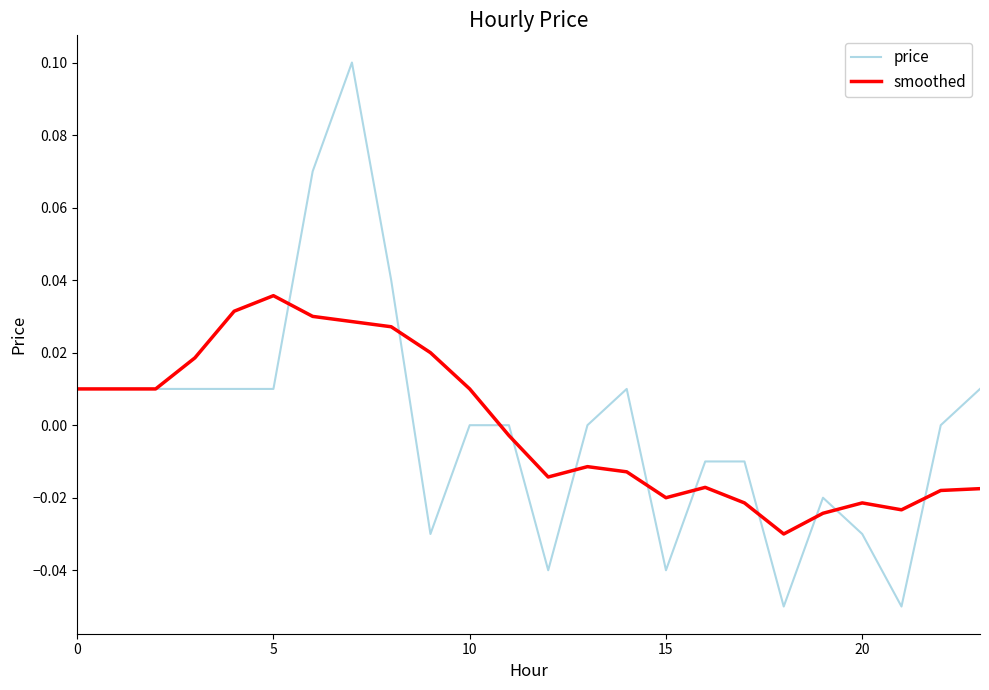

Rank the series by their maximum value, from highest to lowest.

price, smoothed